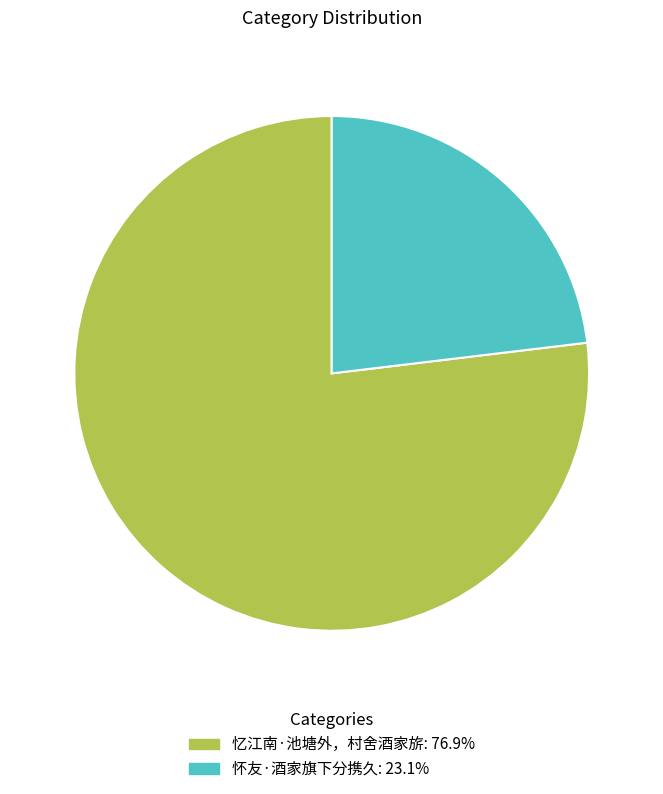

Between 忆江南·池塘外，村舍酒家旂 and 怀友·酒家旗下分携久, which is larger?

忆江南·池塘外，村舍酒家旂